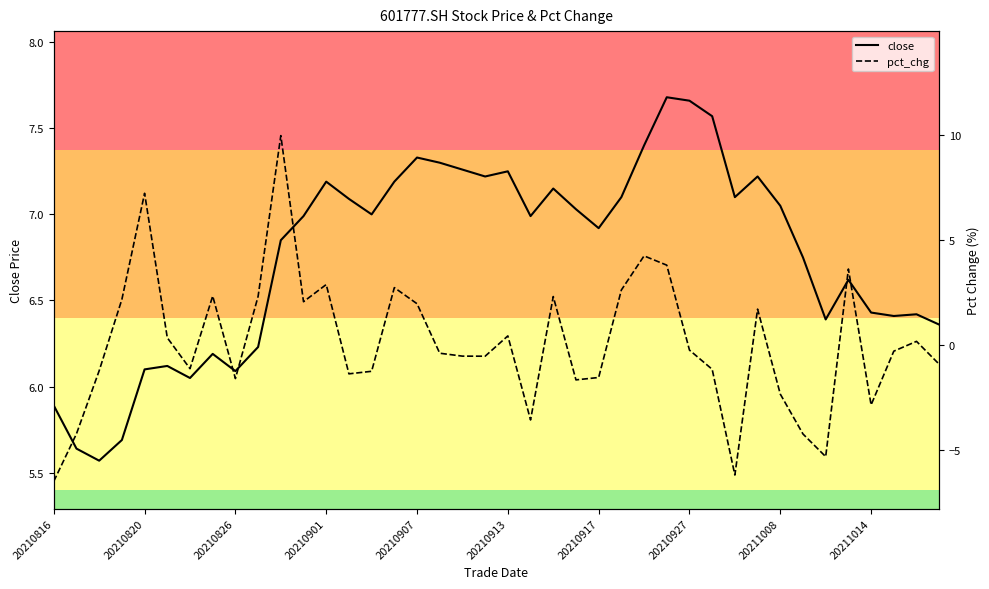

Which series has the largest total across all categories?

close